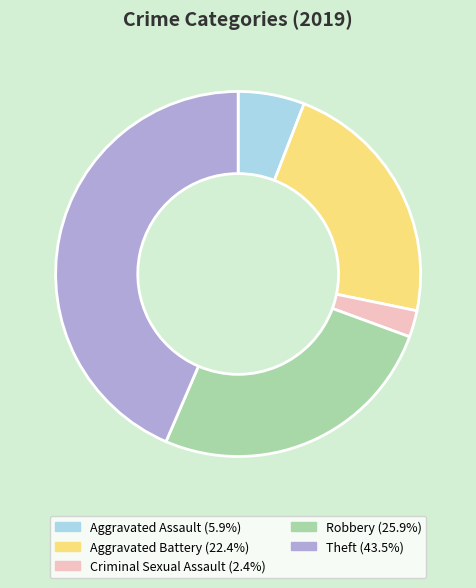

Does any single category account for the majority?

No